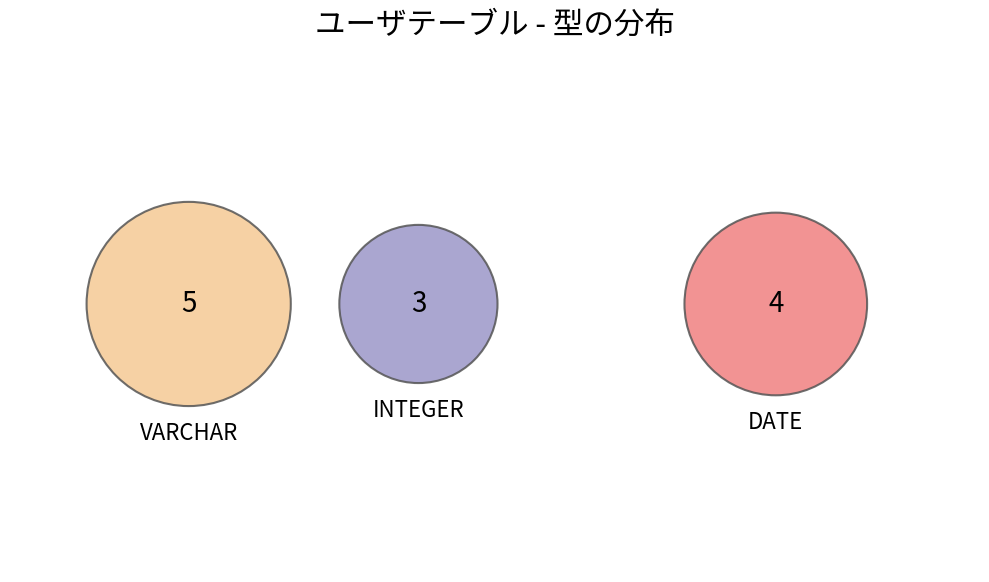

To the nearest percent, what is the difference between the INTEGER and DATE slice percentages?

8%